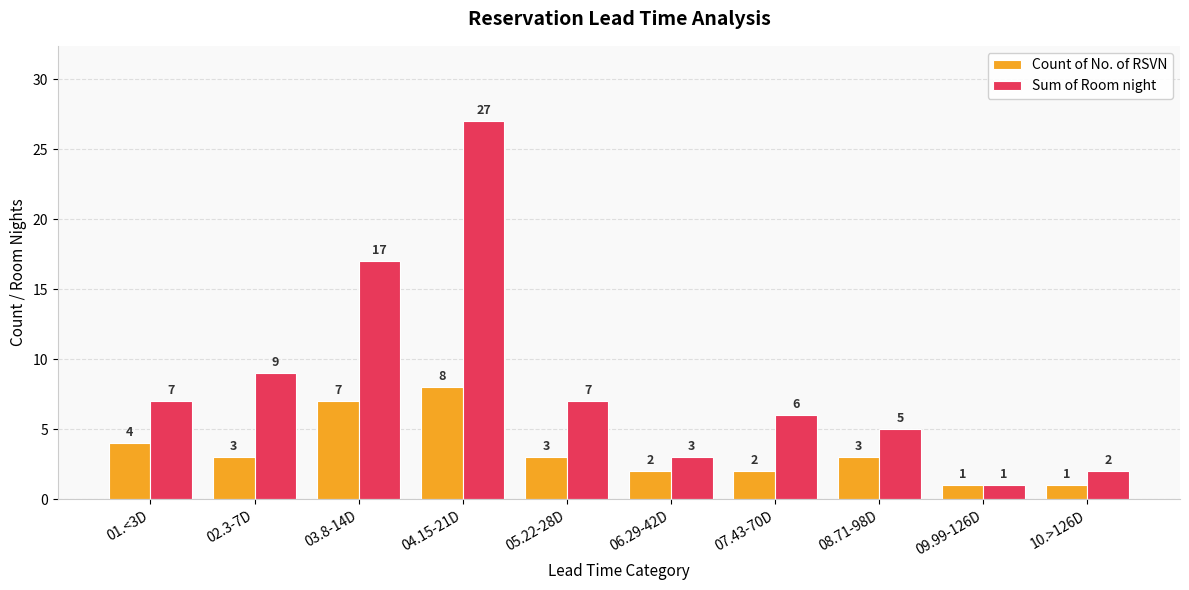

What is the label of the 4th bar from the right?

07.43-70D